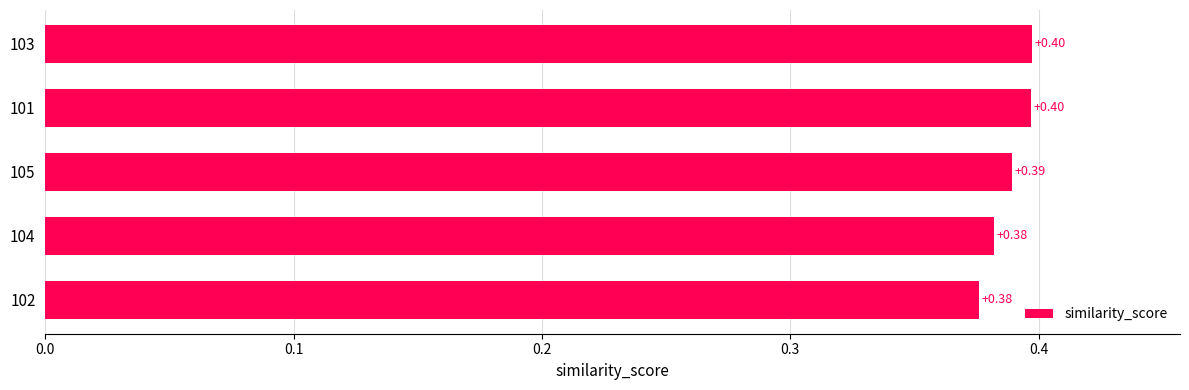

What is the average value?

0.4